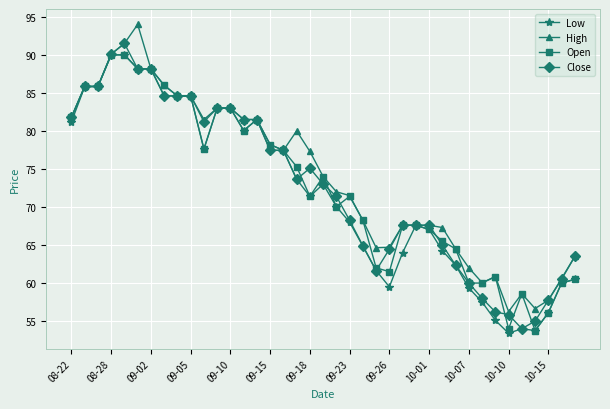

Which series has the largest total across all categories?

High